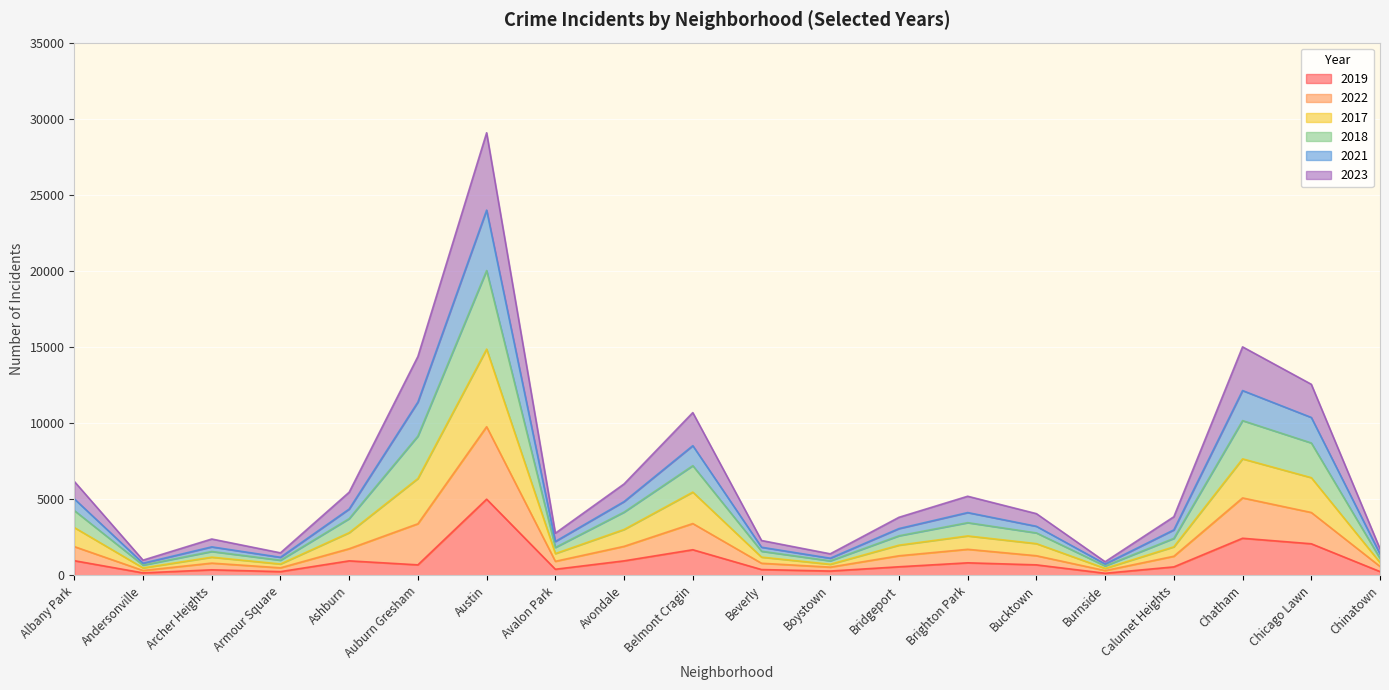

At which category is the sum across all series the highest?

Austin